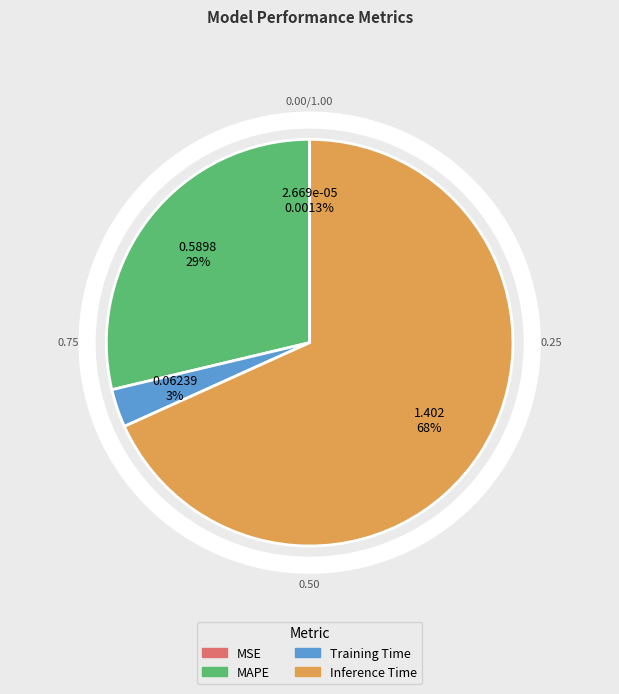

Does MSE represent more than half of the total?

No